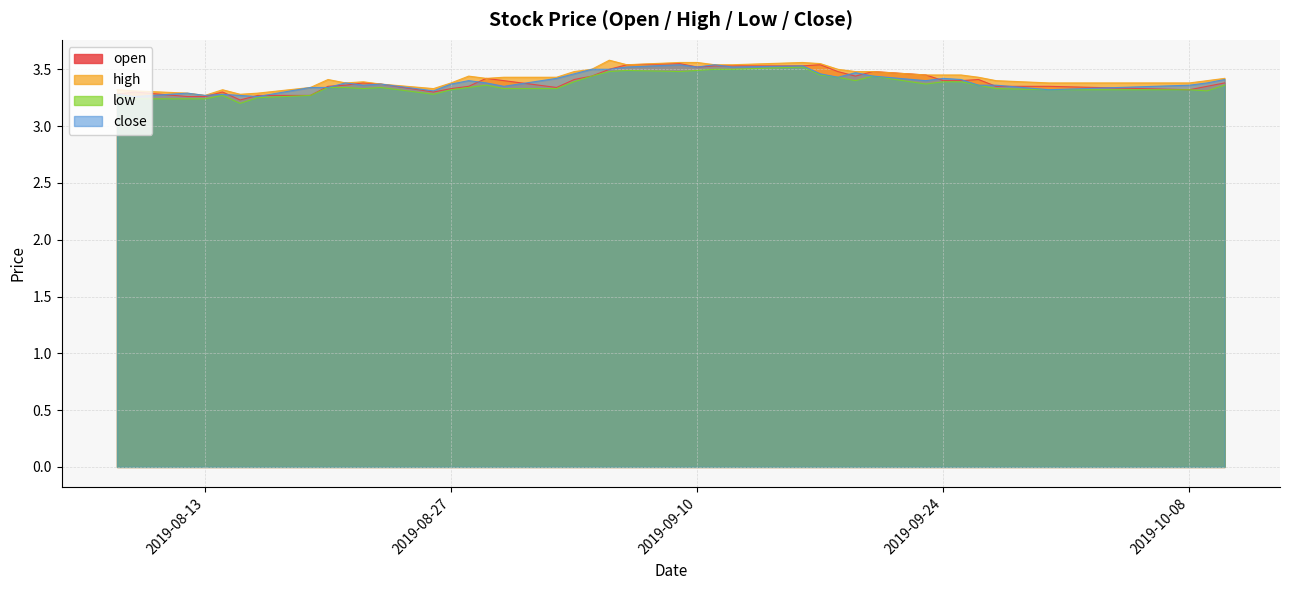

Between 2019-08-08 and 2019-10-08, which series saw the biggest shift?

close